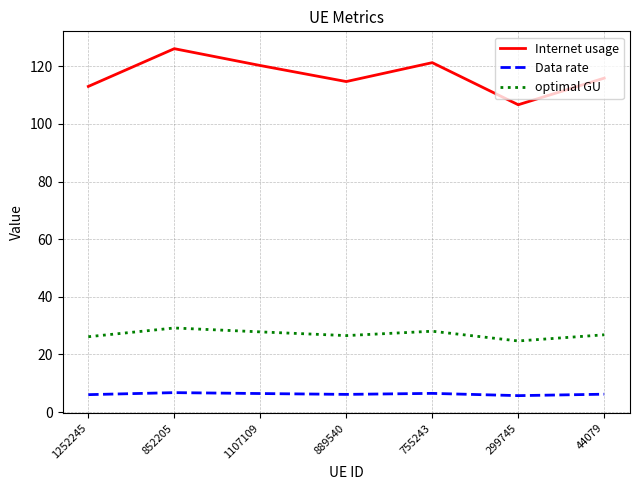

Is it true that optimal GU equals 28.1 at 755243?

True